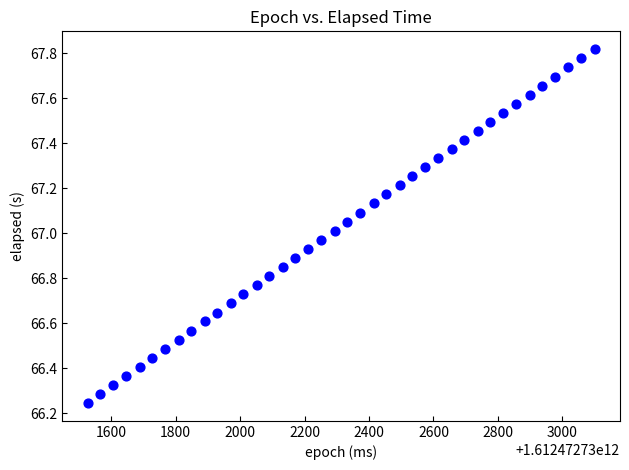

What is the range of Y values (max minus min)?

1.6